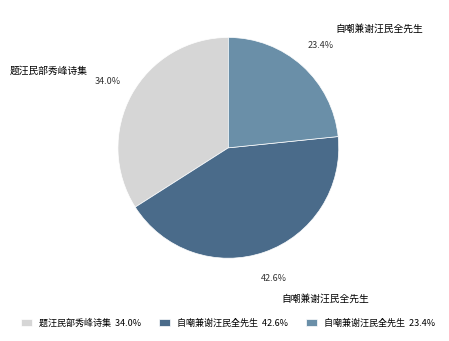

What is the ratio of the value at 自嘲兼谢汪民全先生 23.4% to the value at 题汪民部秀峰诗集 34.0%?

0.7